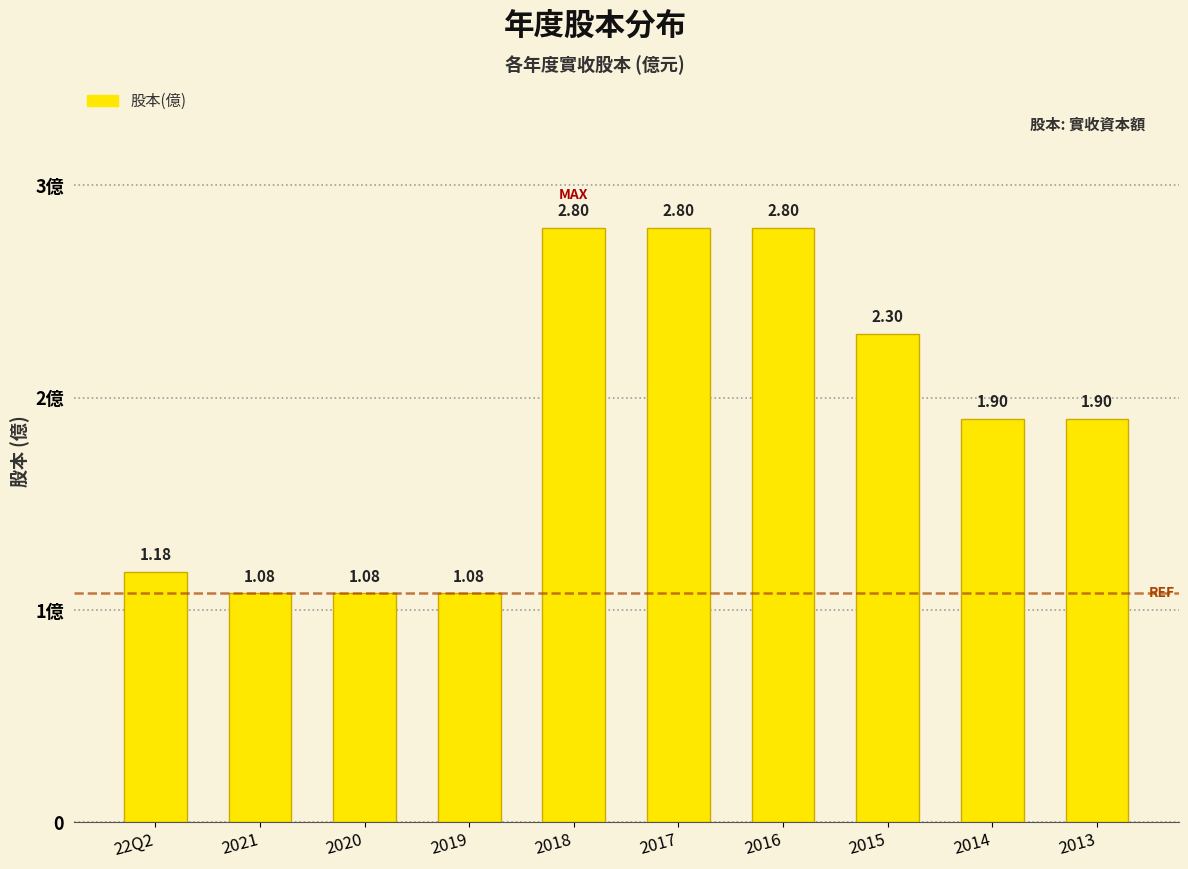

List the labels in order of value, largest first.

2018, 2017, 2016, 2015, 2014, 2013, 22Q2, 2021, 2020, 2019